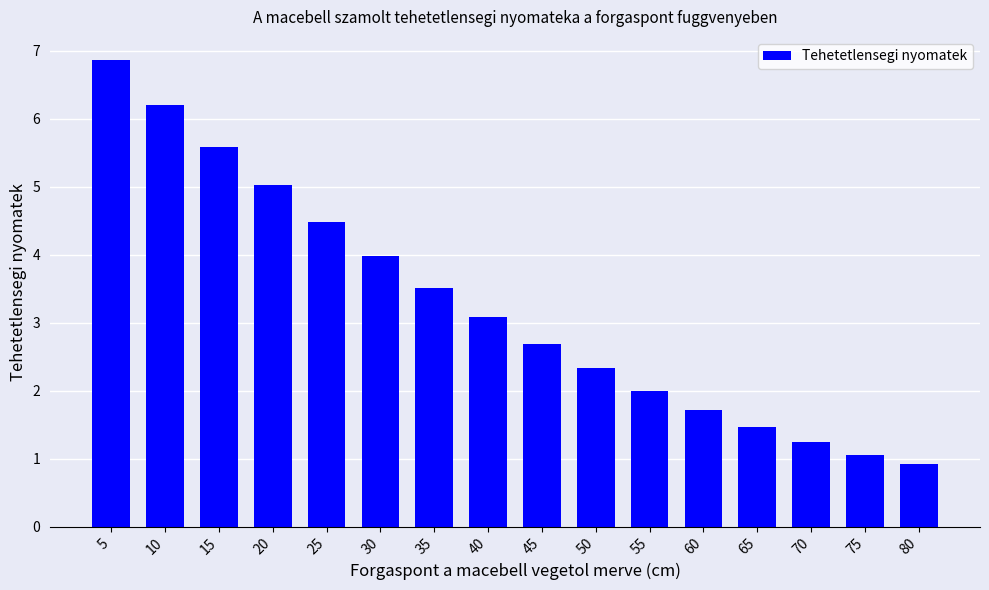

What is the minimum value shown in the chart?

0.9